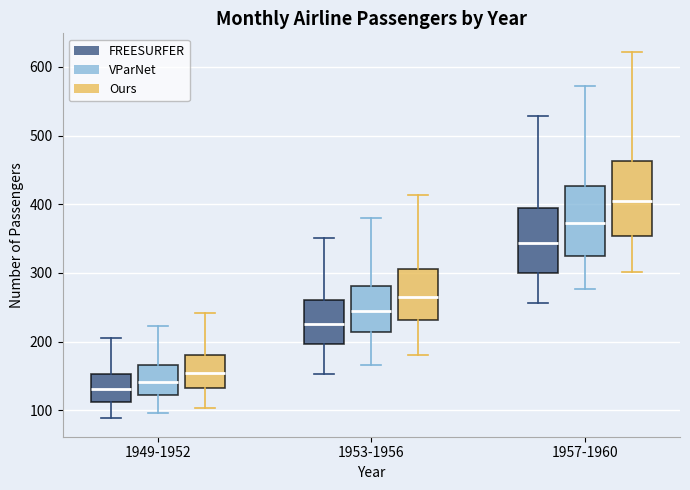

Where does the median line of the box for 1953-1956 (VParNet) sit on the y-axis? The values are not printed on the chart, so give them approximately, as read against the axis.

240